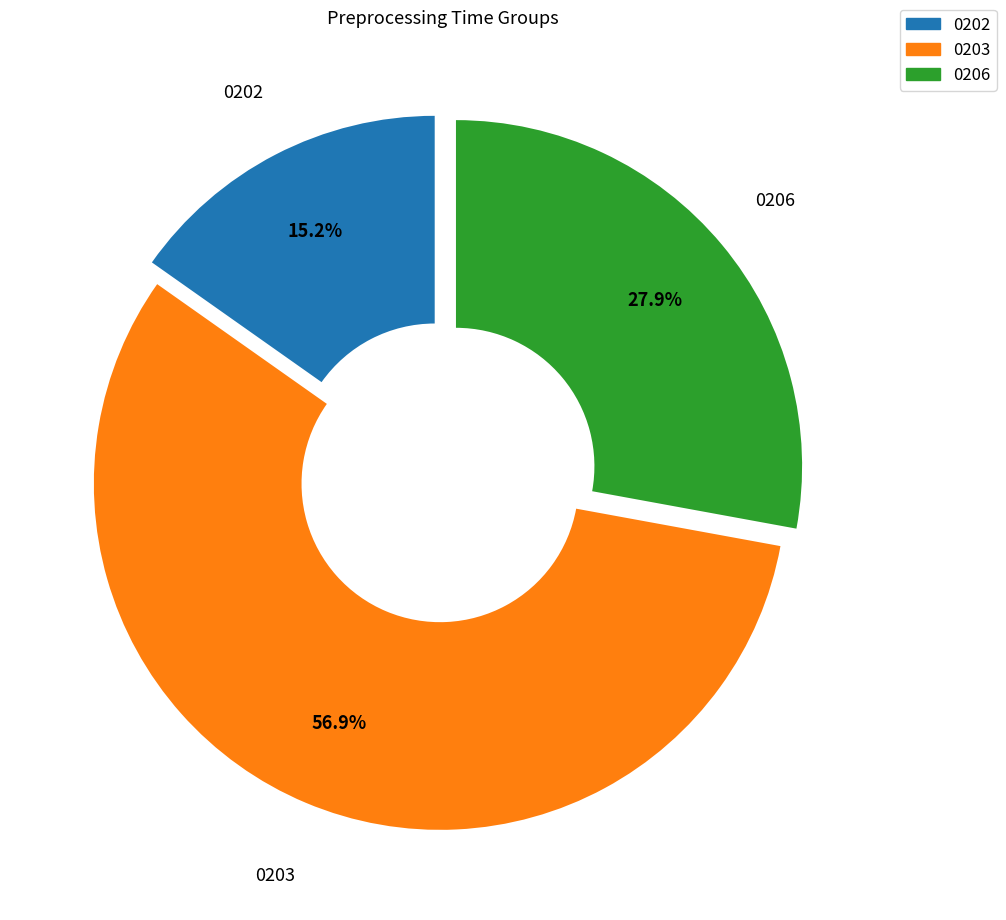

Is there a majority slice in this chart?

Yes